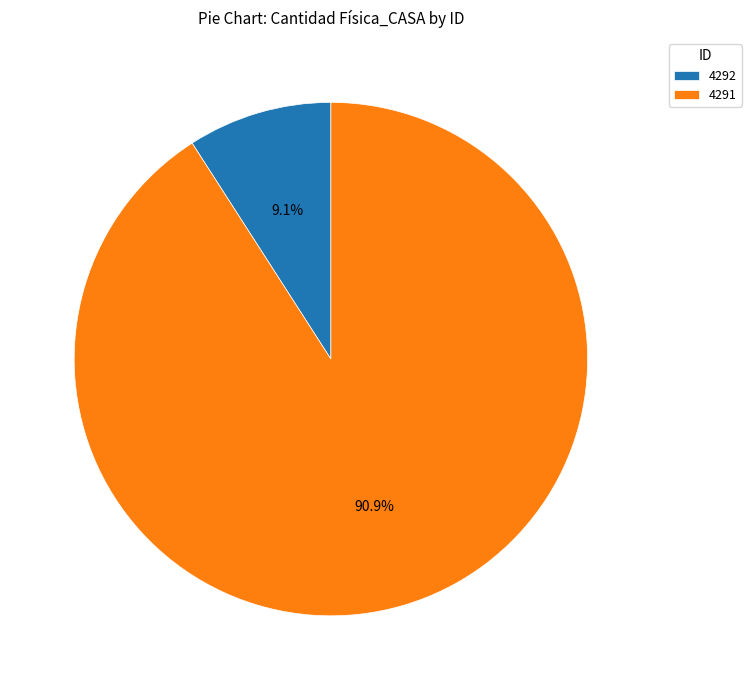

To the nearest percent, what is the difference between the 4291 and 4292 slice percentages?

82%